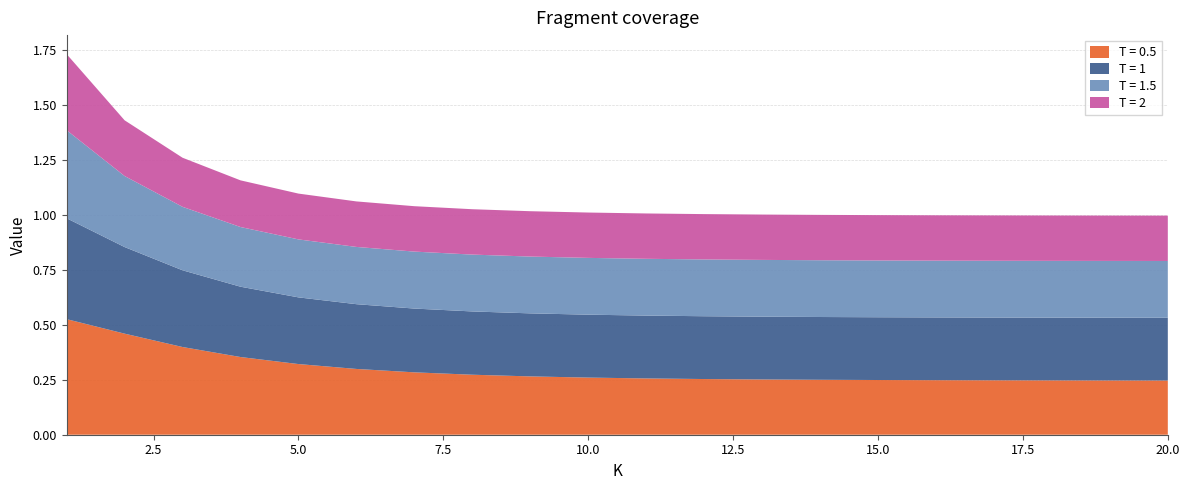

Reading left to right, list all the values displayed in this chart.

T = 0.5: 0.5	0.5	0.4	0.4	0.3	0.3	0.3	0.3	0.3	0.3	0.3	0.3	0.3	0.3	0.2	0.2	0.2	0.2	0.2	0.2
T = 1: 0.5	0.4	0.3	0.3	0.3	0.3	0.3	0.3	0.3	0.3	0.3	0.3	0.3	0.3	0.3	0.3	0.3	0.3	0.3	0.3
T = 1.5: 0.4	0.3	0.3	0.3	0.3	0.3	0.3	0.3	0.3	0.3	0.3	0.3	0.3	0.3	0.3	0.3	0.3	0.3	0.3	0.3
T = 2: 0.3	0.3	0.2	0.2	0.2	0.2	0.2	0.2	0.2	0.2	0.2	0.2	0.2	0.2	0.2	0.2	0.2	0.2	0.2	0.2